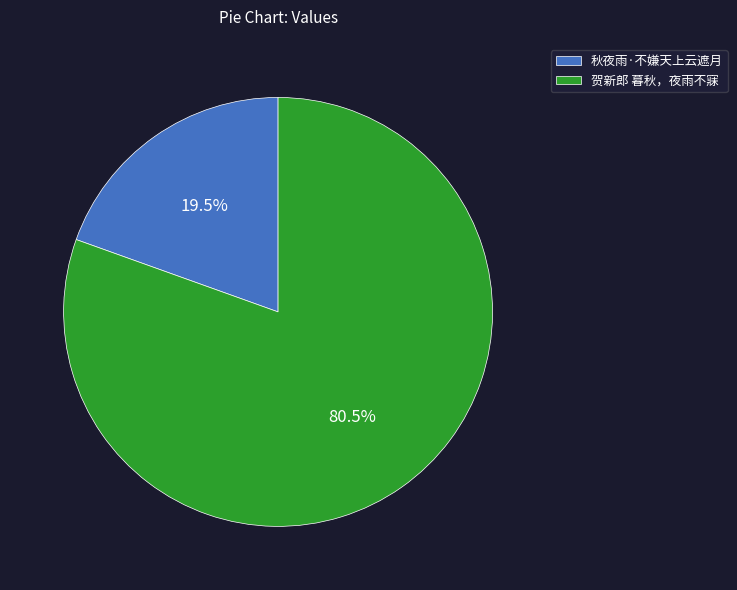

To the nearest percent, what is the average slice percentage?

50%